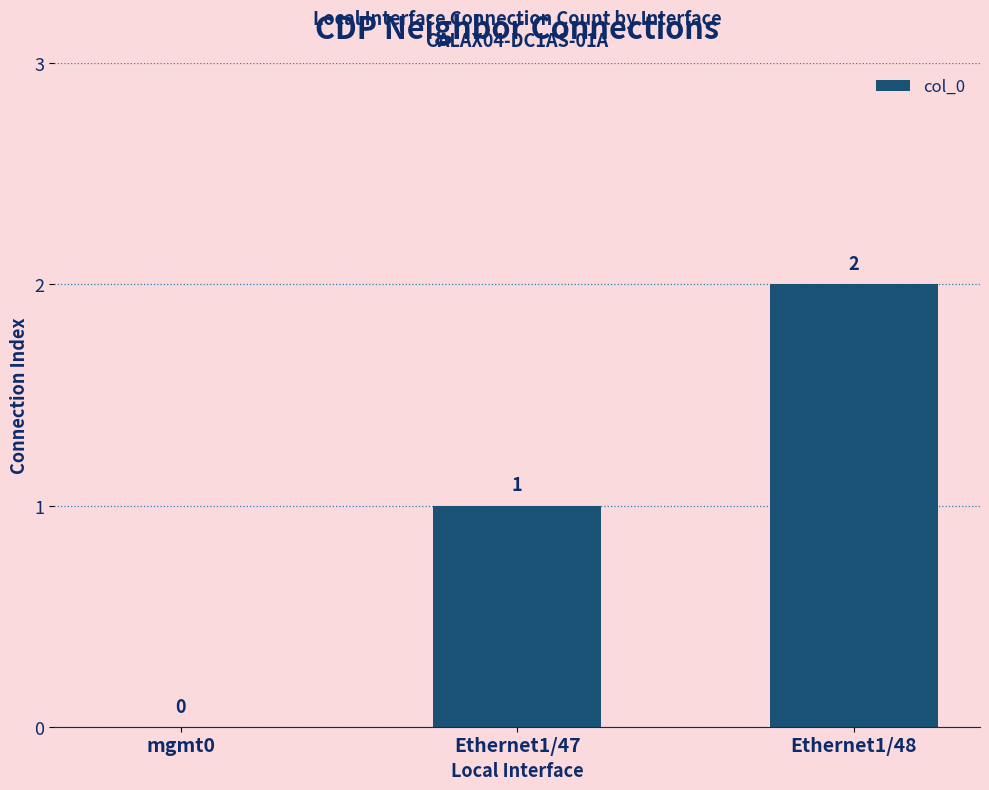

Where is the data nearest to the value 1?

Ethernet1/47